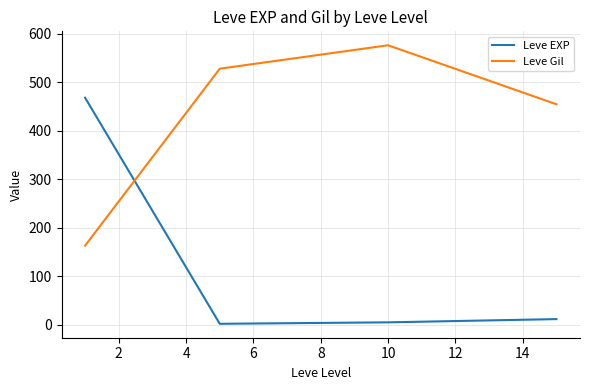

What is the difference between the maximum and minimum values in the Leve Gil series?

413.2